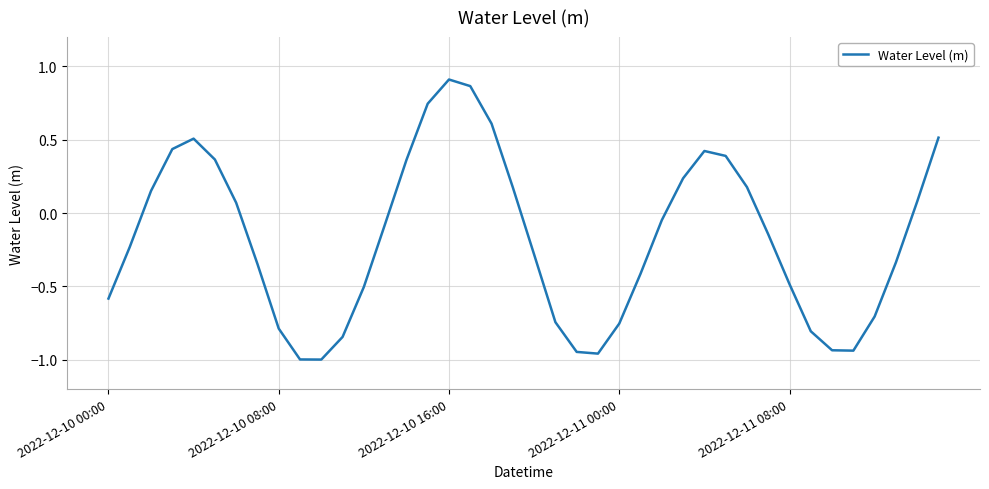

What is the label of the 23rd point from the right?

17